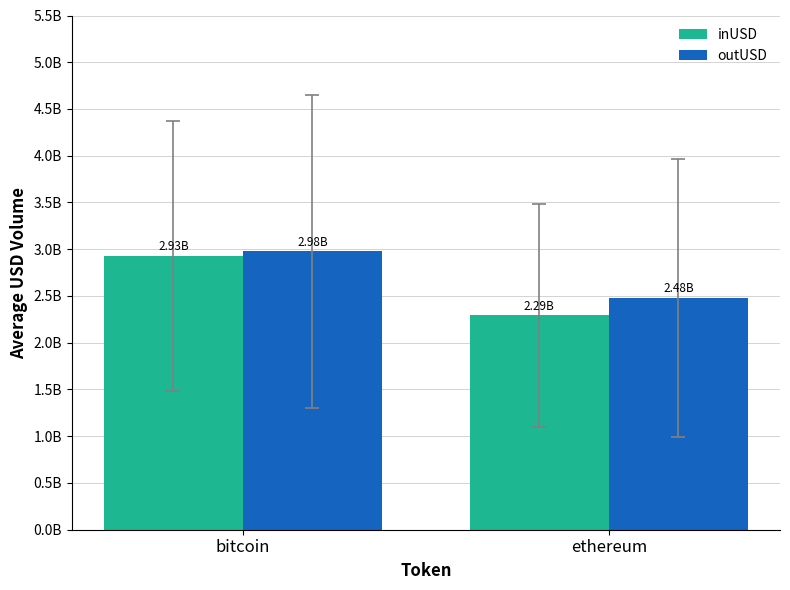

List the series in order of their peak value, highest first.

outUSD, inUSD